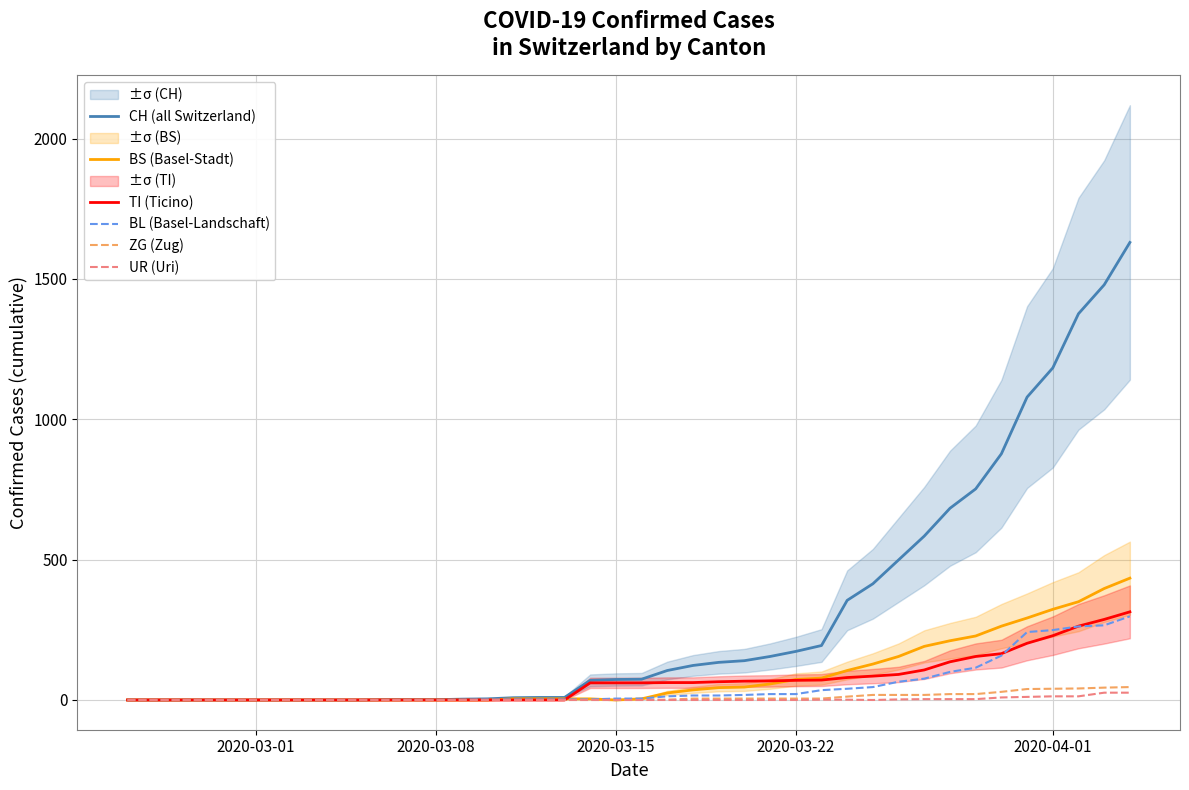

What is the highest value of the BL (Basel-Landschaft) series?

298